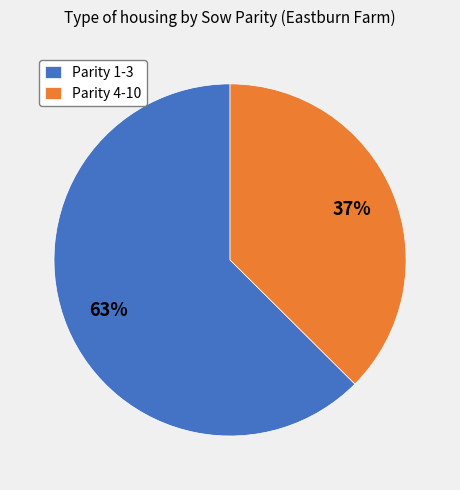

Approximately how many times larger is the value at Parity 1-3 compared to Parity 4-10?

1.7